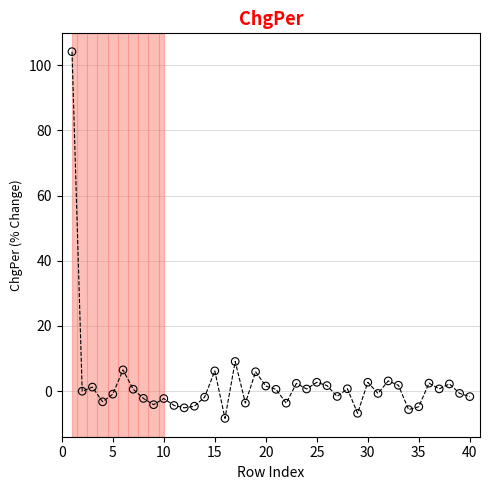

What is the range of Y values (max minus min)?

112.5